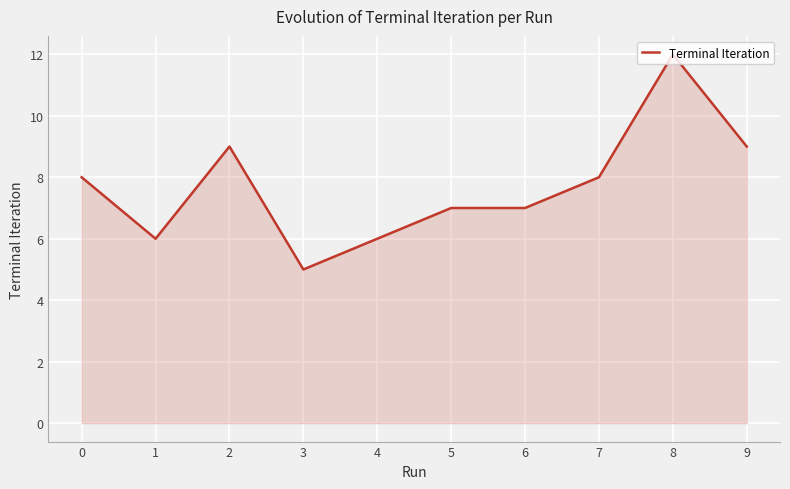

True or false: the data shows 13 at 9.

False